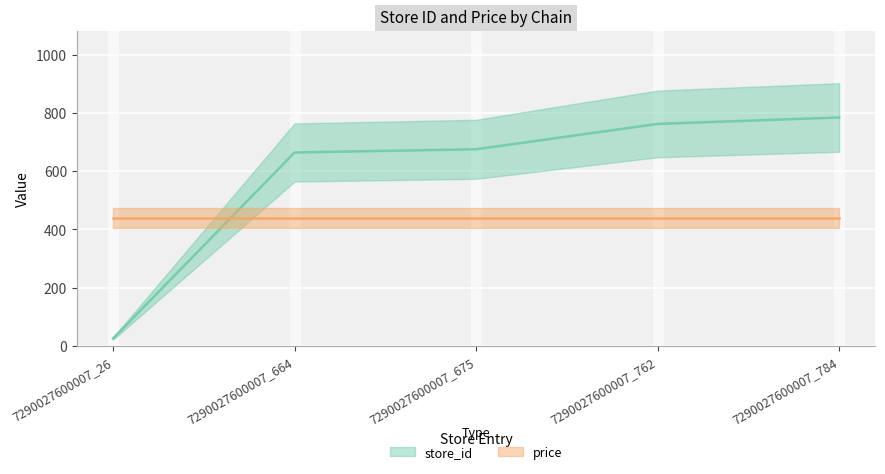

The value at 7290027600007_26 is 41. True or false?

False